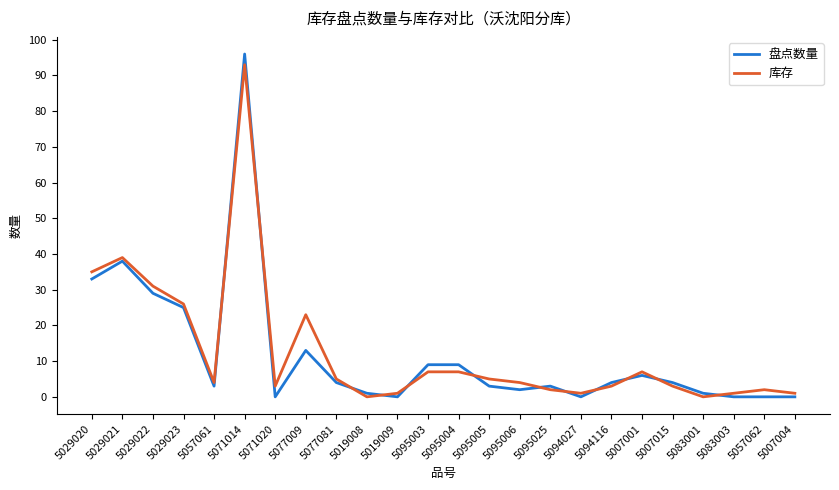

Between 5029022 and 5077081, which series saw the biggest shift?

库存